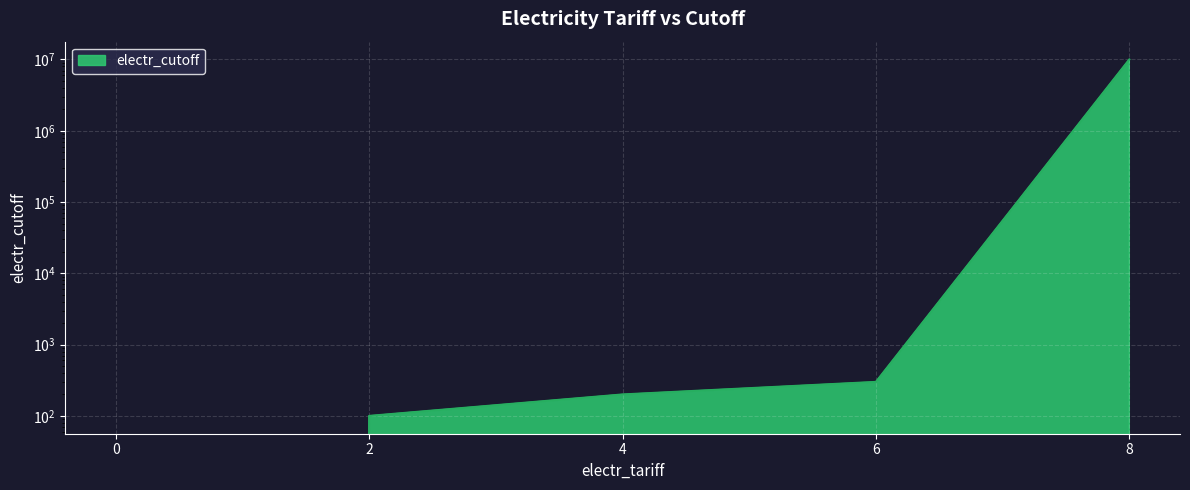

True or false: the data shows 0 at 0.

True